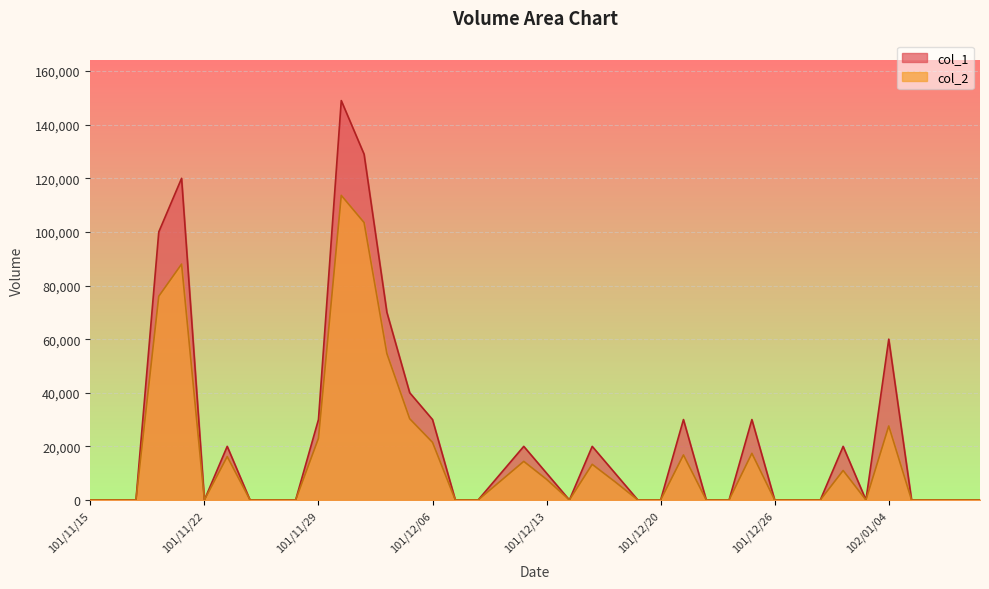

Rank the categories by col_1 value from highest to lowest.

101/11/30, 101/12/03, 101/11/21, 101/11/20, 101/12/04, 102/01/04, 101/12/05, 101/11/29, 101/12/06, 101/12/21, 101/12/25, 101/11/23, 101/12/12, 101/12/17, 102/01/02, 101/12/11, 101/12/13, 101/12/18, 101/11/15, 101/11/16, 101/11/19, 101/11/22, 101/11/26, 101/11/27, 101/11/28, 101/12/07, 101/12/10, 101/12/14, 101/12/19, 101/12/20, 101/12/22, 101/12/24, 101/12/26, 101/12/27, 101/12/28, 102/01/03, 102/01/07, 102/01/08, 102/01/09, 102/01/10